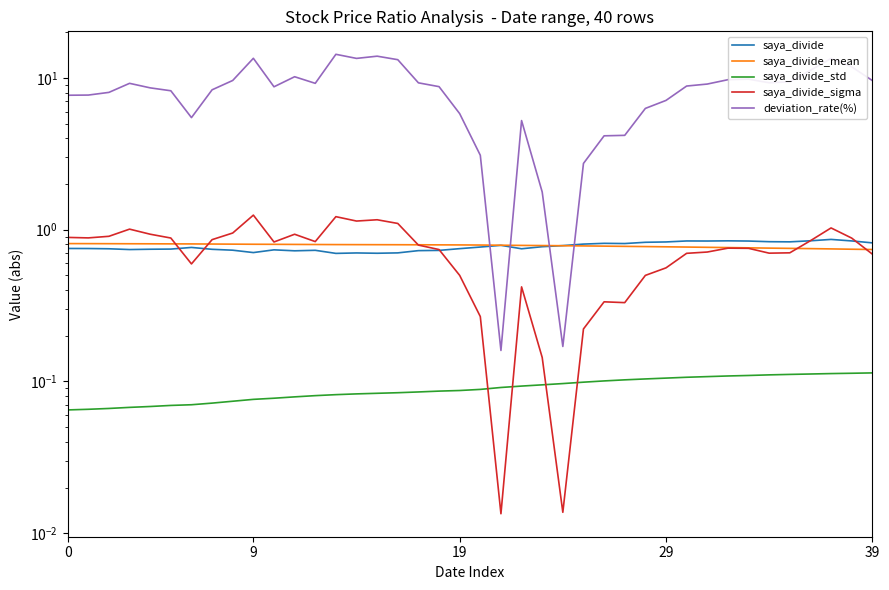

How many times do saya_divide_sigma and saya_divide cross each other?

5